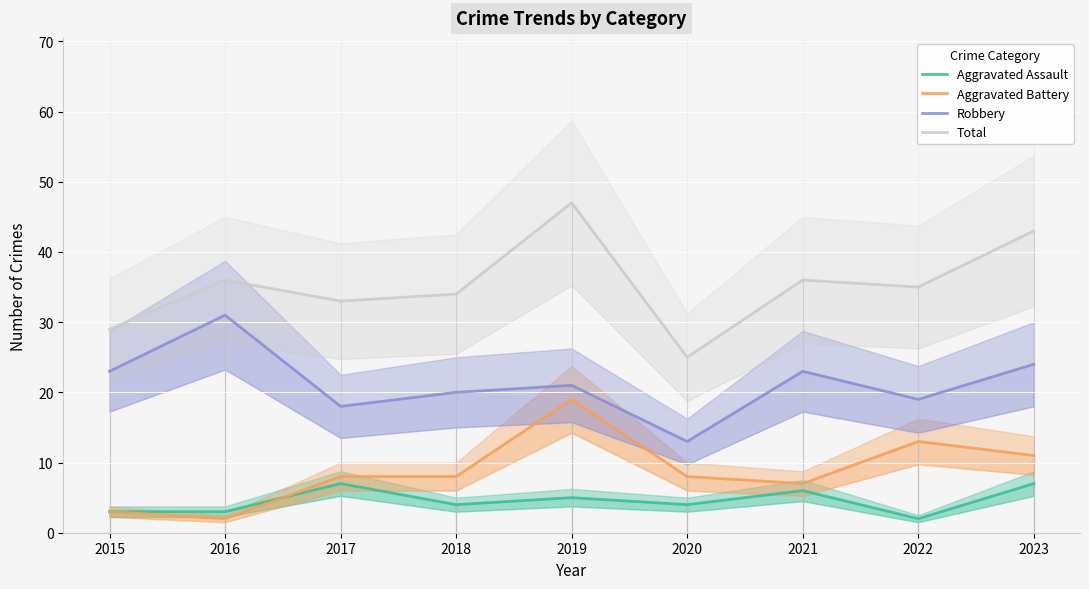

Reading left to right, extract all data points from this chart.

Aggravated Assault: 2015=3	2016=3	2017=7	2018=4	2019=5	2020=4	2021=6	2022=2	2023=7
Aggravated Battery: 2015=3	2016=2	2017=8	2018=8	2019=19	2020=8	2021=7	2022=13	2023=11
Robbery: 2015=23	2016=31	2017=18	2018=20	2019=21	2020=13	2021=23	2022=19	2023=24
Total: 2015=29	2016=36	2017=33	2018=34	2019=47	2020=25	2021=36	2022=35	2023=43